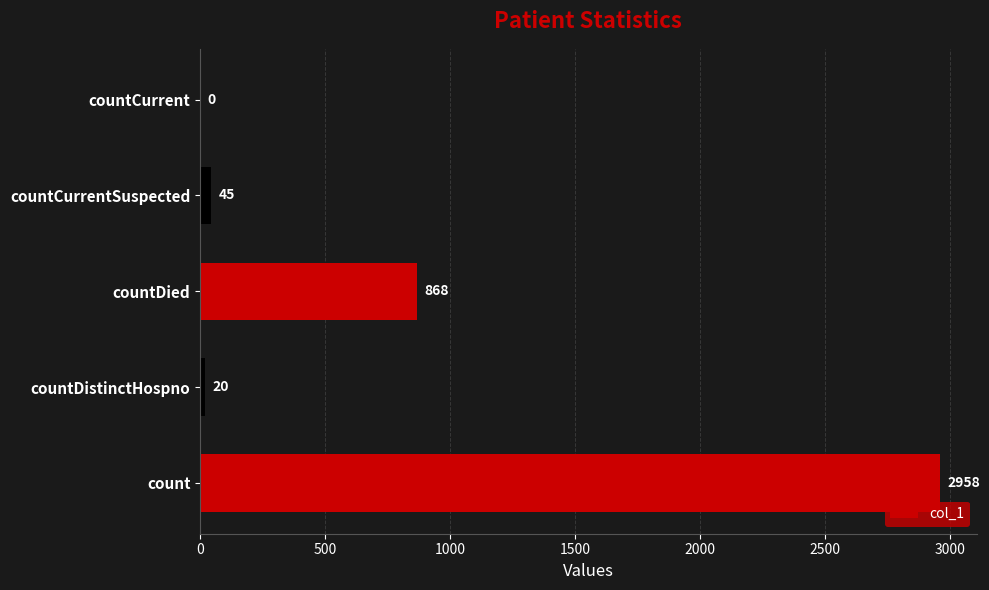

The chart shows a value of 2958 at count. True or false?

True